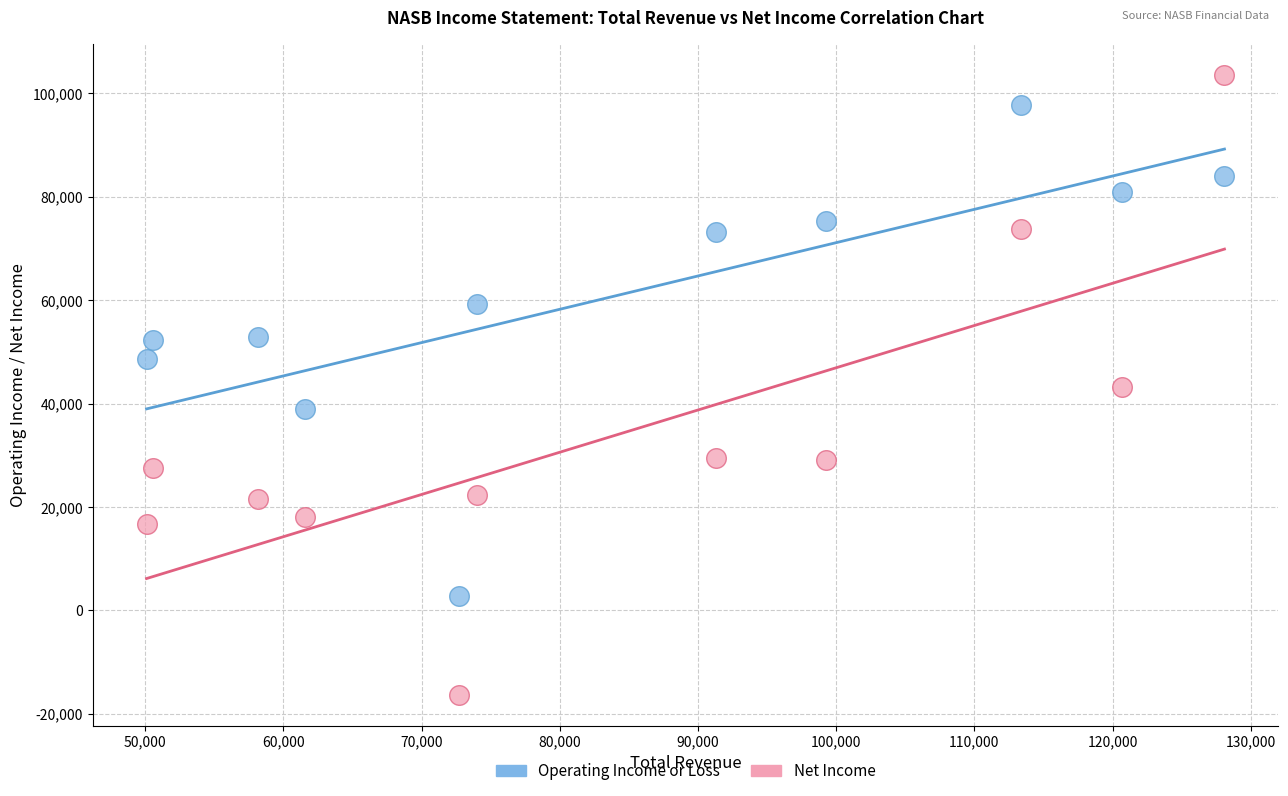

Which series has the largest Y range (max minus min)?

Net Income